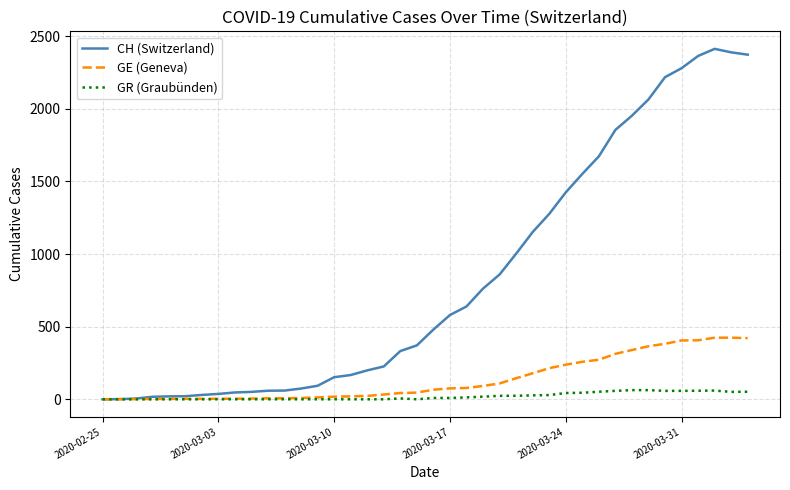

Which series has the widest spread of values?

CH (Switzerland)